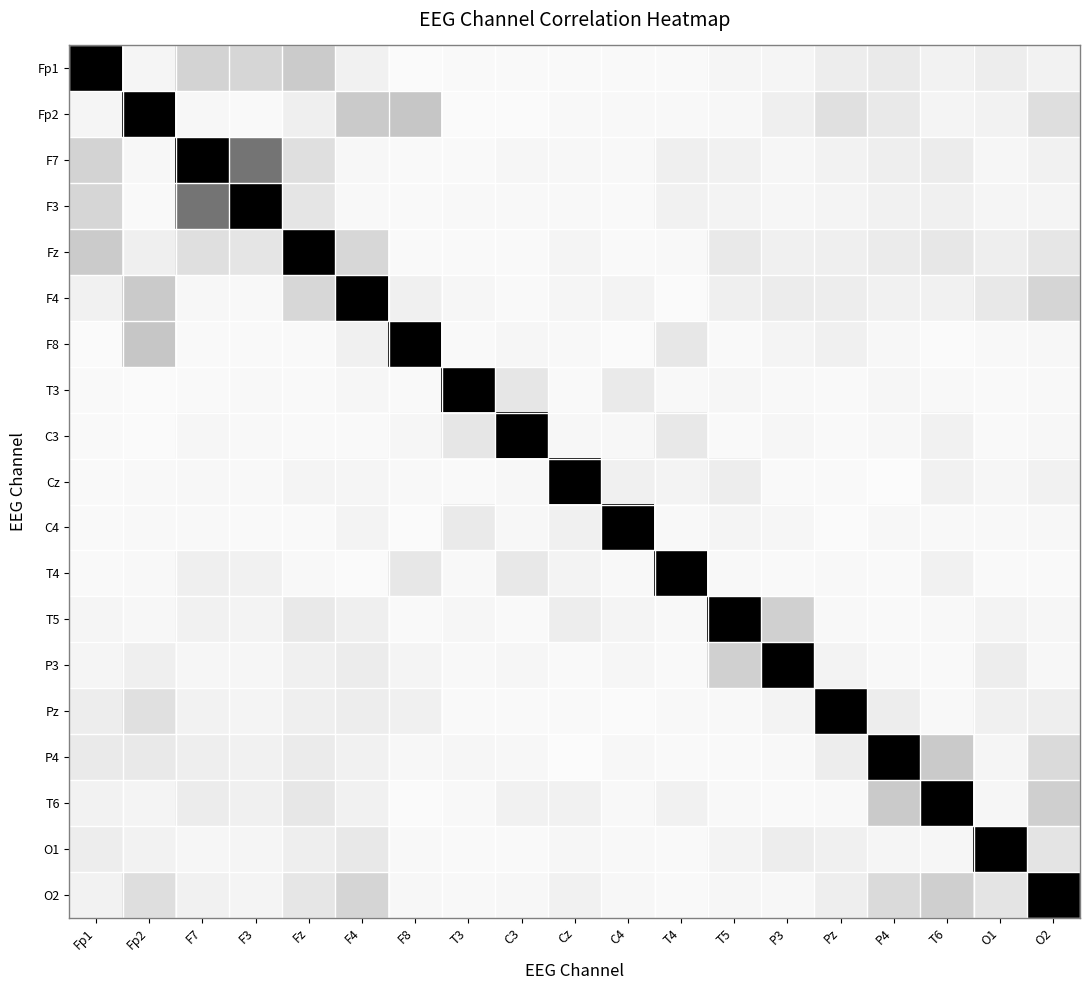

Between F3 and P3, which is larger?

F3